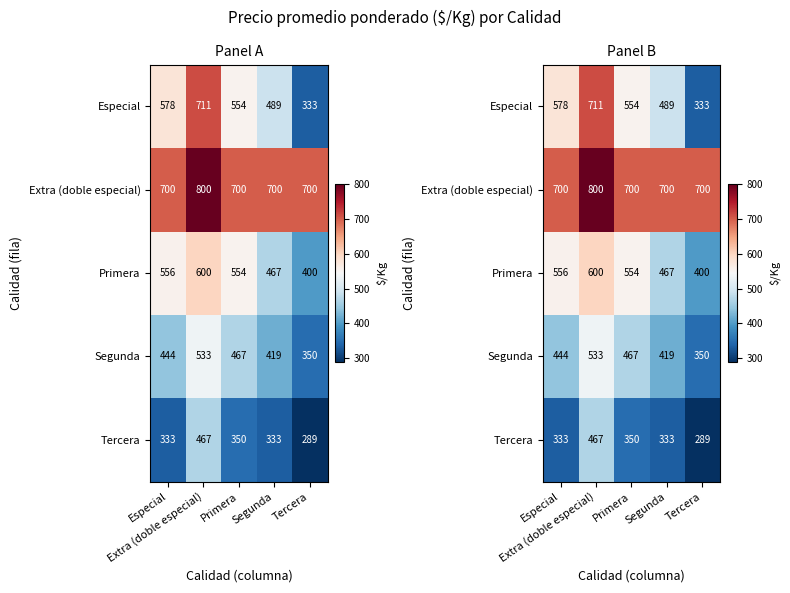

Where is Segunda nearest to the value 441?

Especial